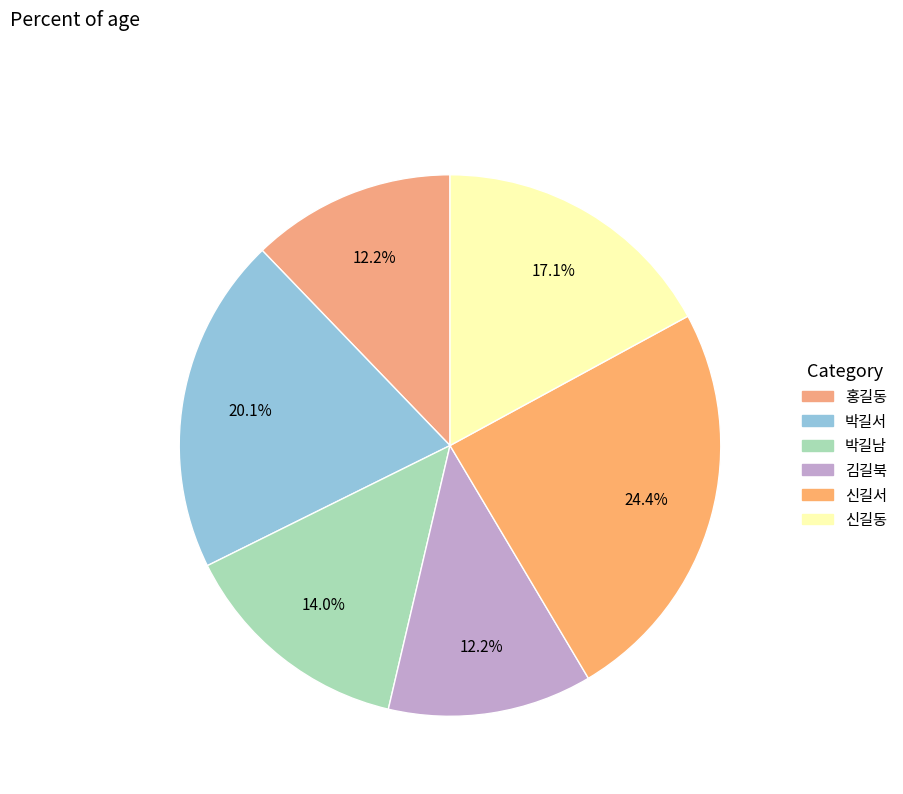

What percentage is the 신길서 slice, to the nearest percent?

24%